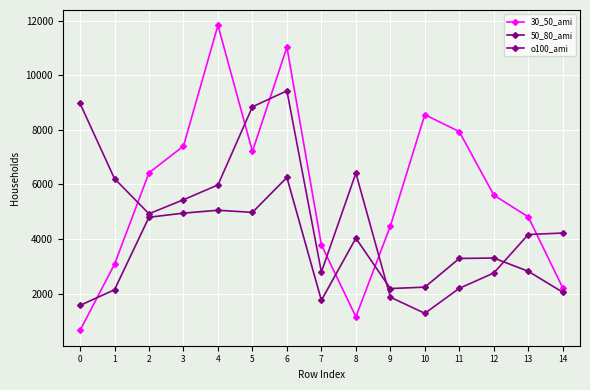

Is it true that o100_ami equals 8973 at 0?

True